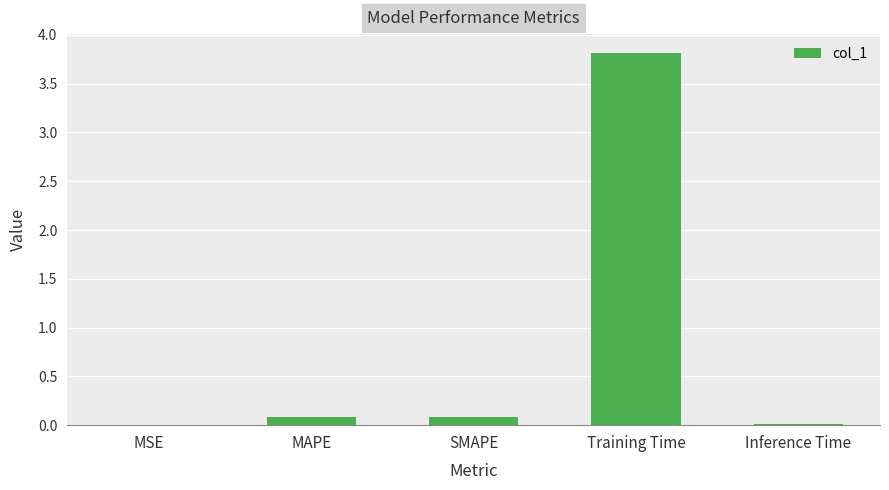

What is the sum of all values?

4.0